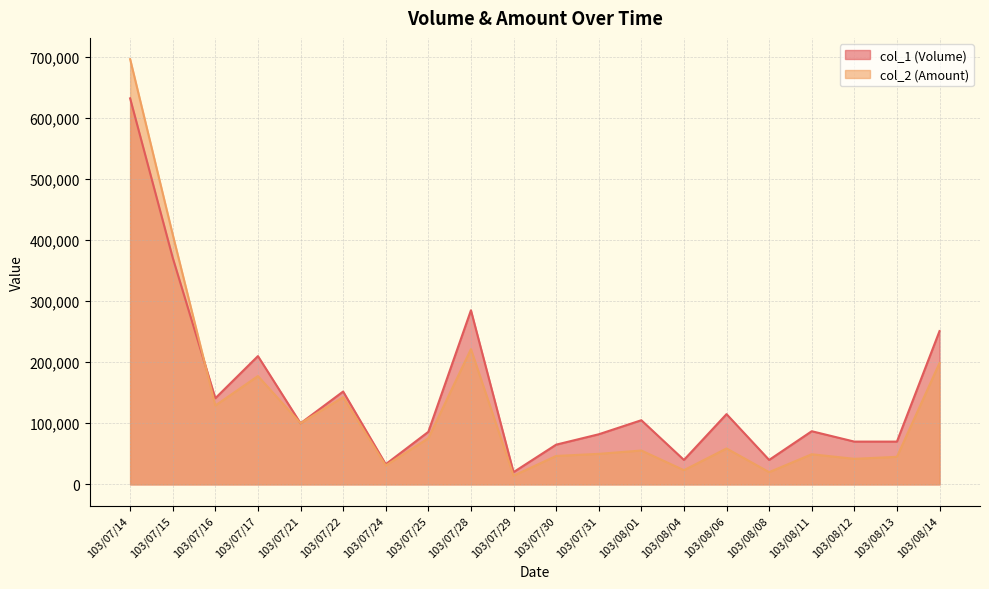

What is the value of the col_1 (Volume) point at the 1st from the left?

632000